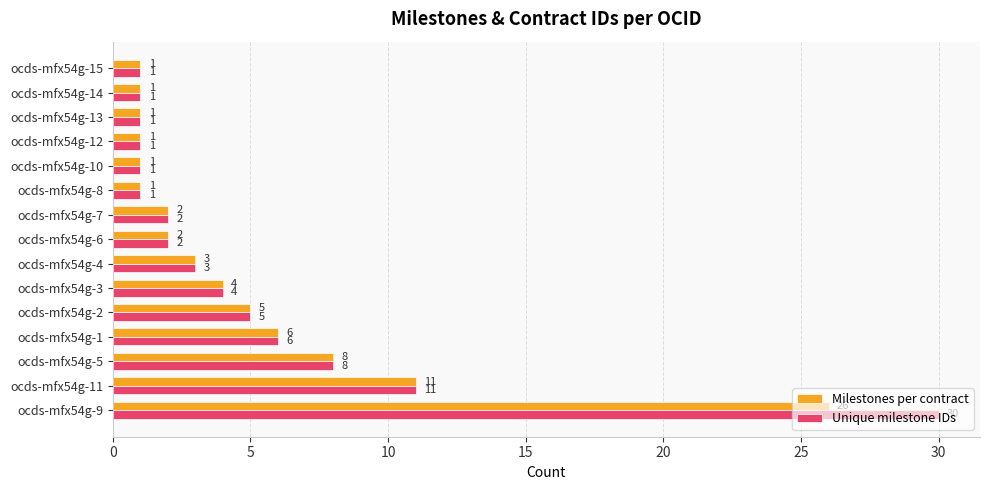

What is the sum of all Unique milestone IDs values?

77